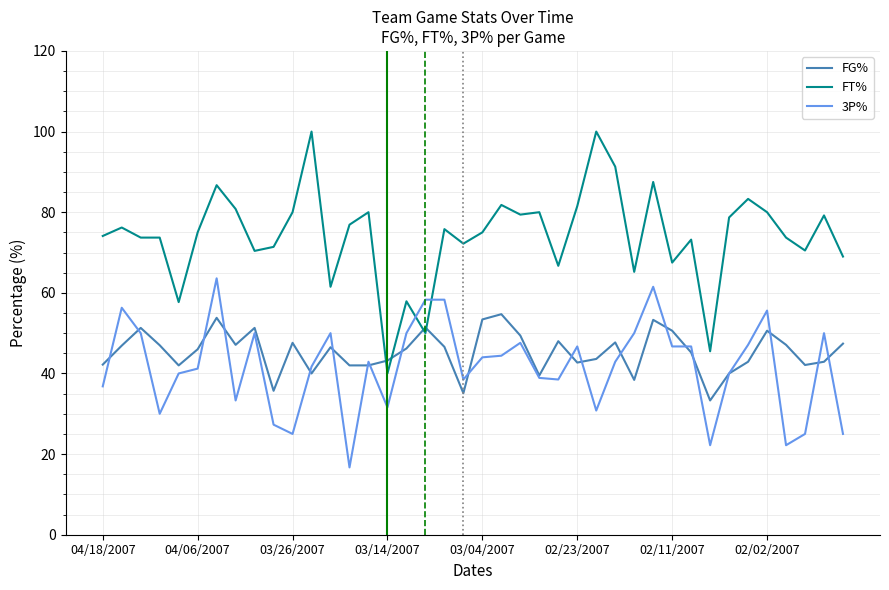

How many lines are shown in the chart?

3